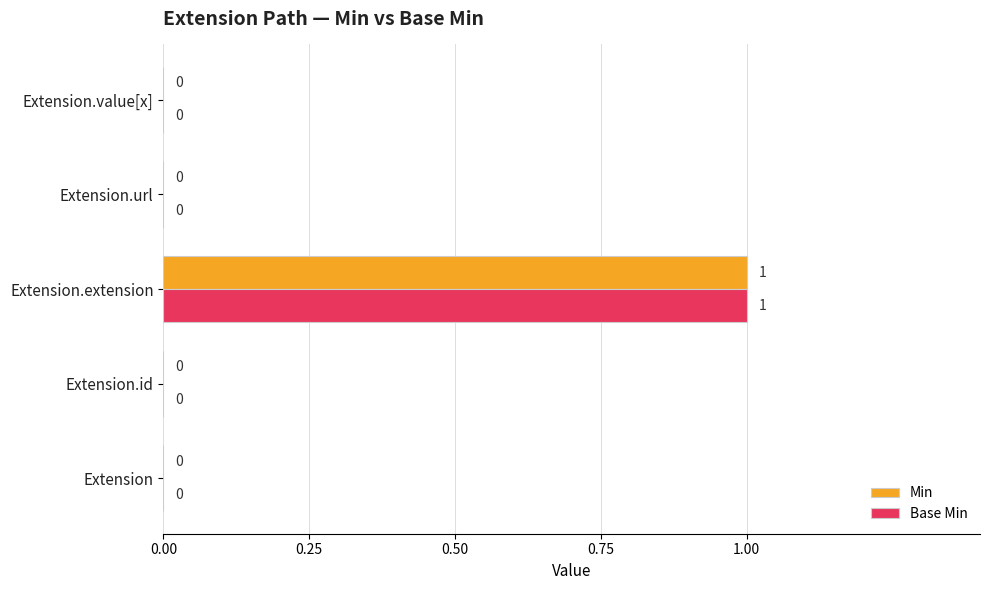

At which category does the chart reach its peak across all series?

Extension.extension